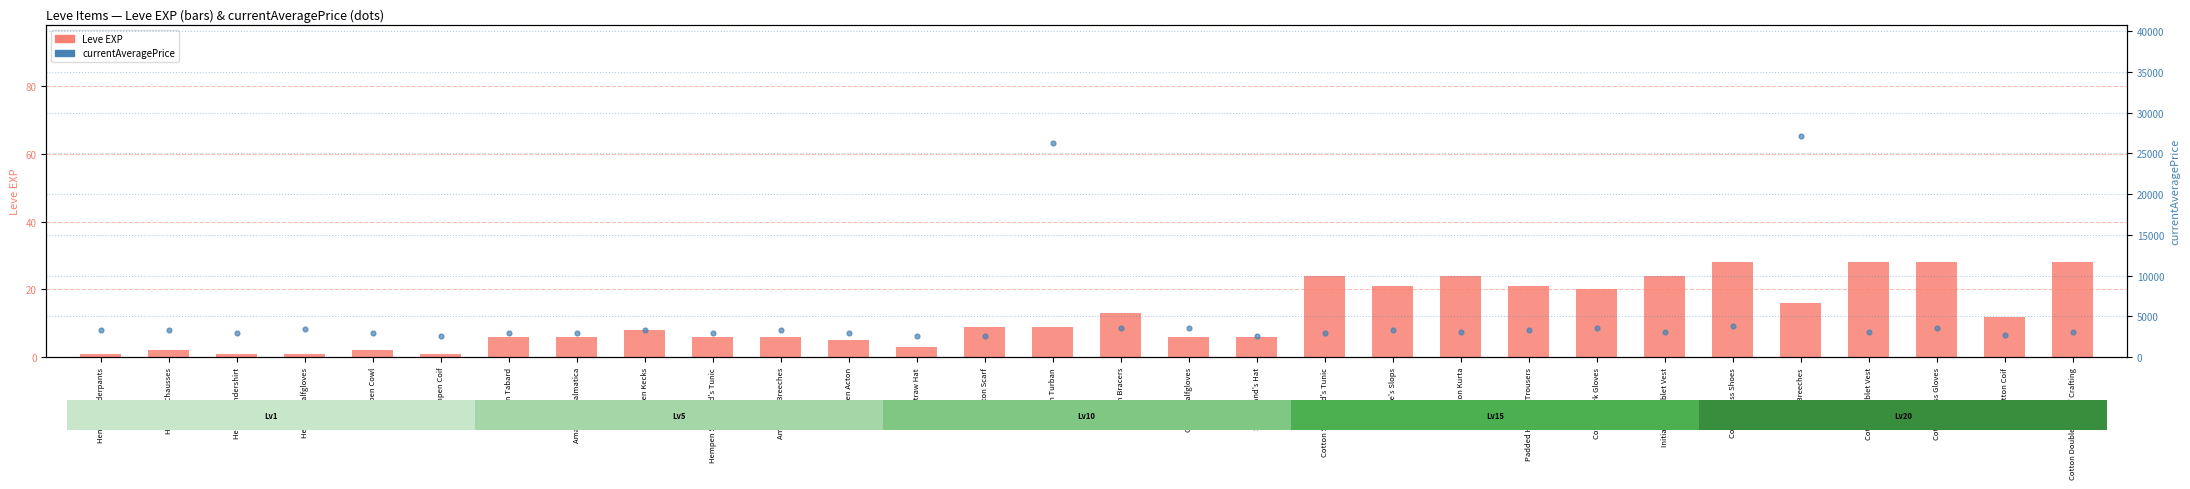

Which series contains the lowest Y value?

Leve EXP